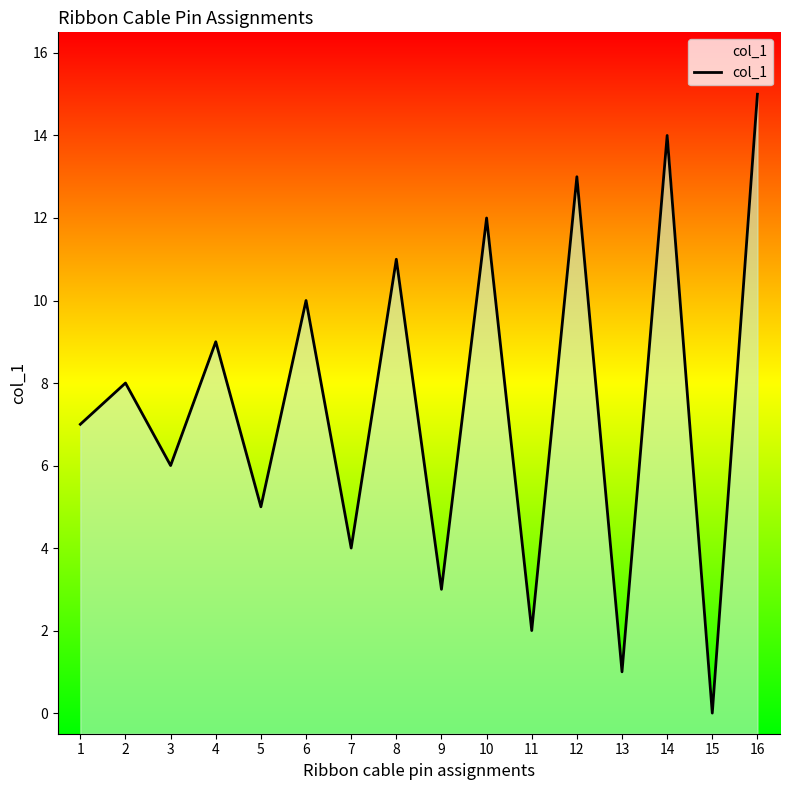

Between 9 and 1, which is larger?

1